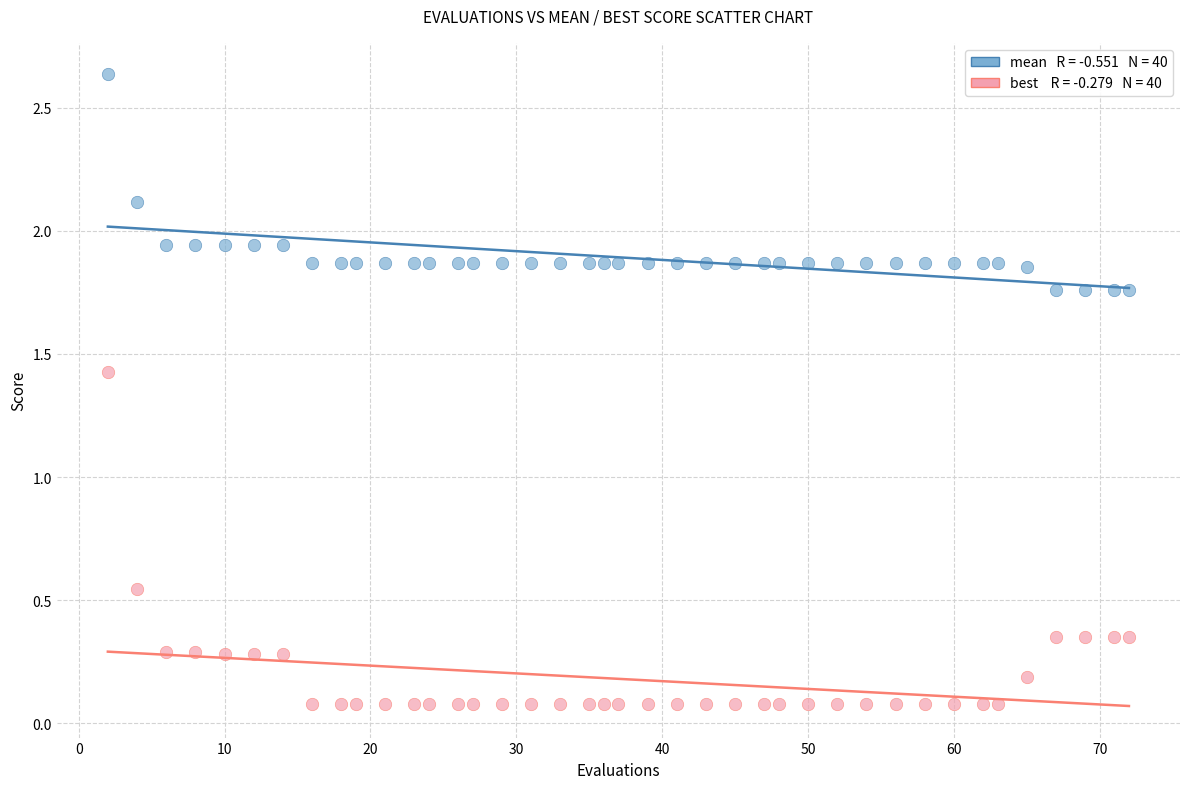

Across all data points, what is the range of X values (max minus min)?

70.0